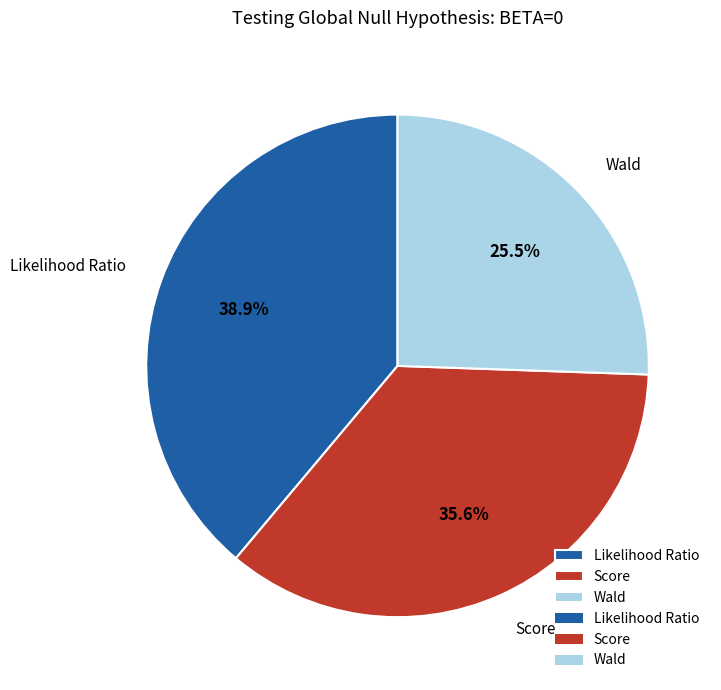

Between Wald and Likelihood Ratio, which is larger?

Likelihood Ratio